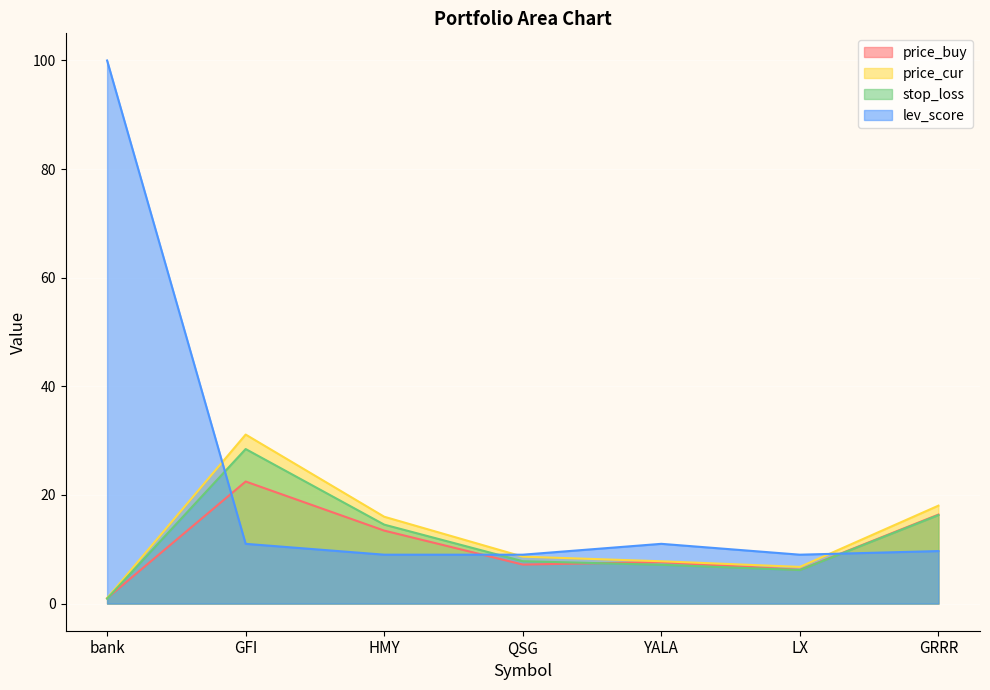

Where do price_buy and stop_loss first cross each other?

bank and GFI